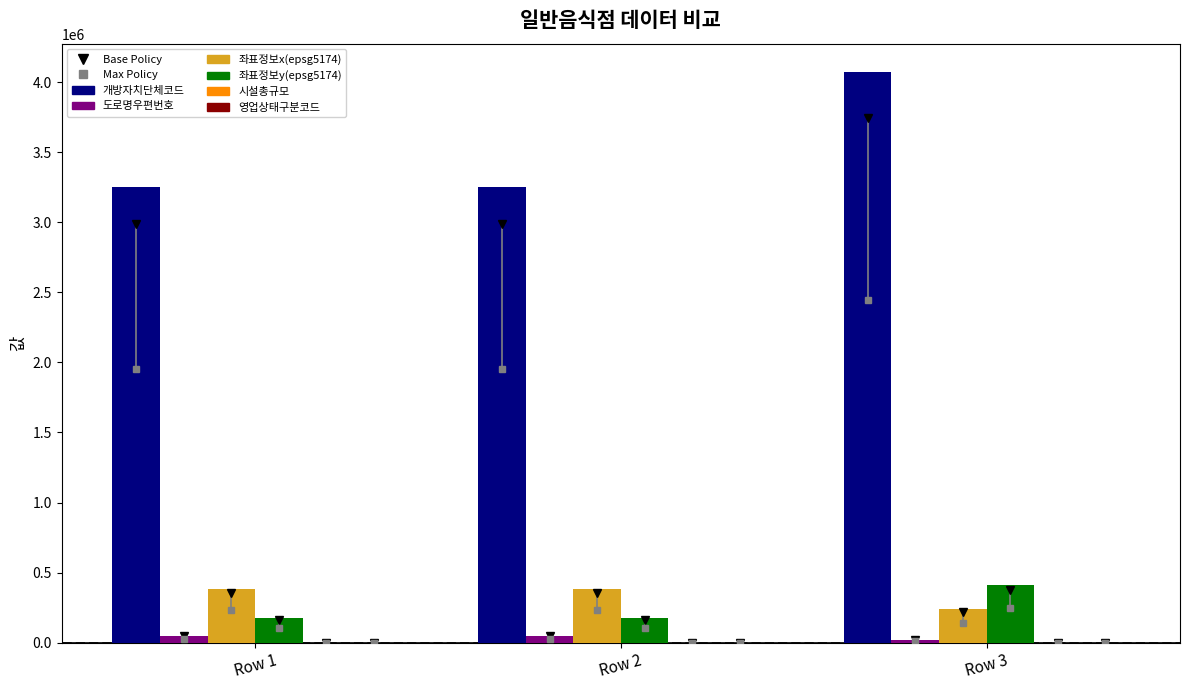

Is it true that 좌표정보x(epsg5174) equals 172652.2 at Row 1?

False